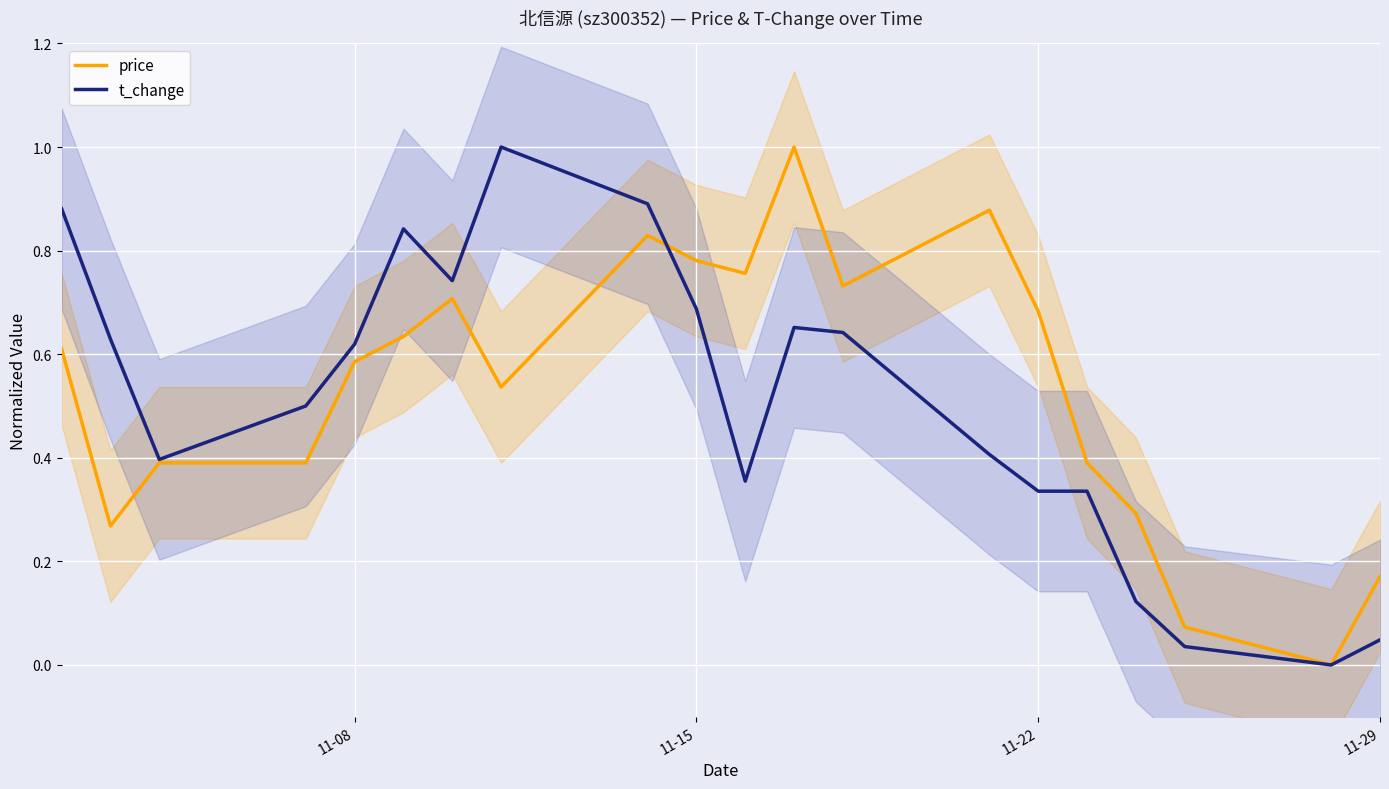

The price series shows 0.3 at 11-29. True or false?

False